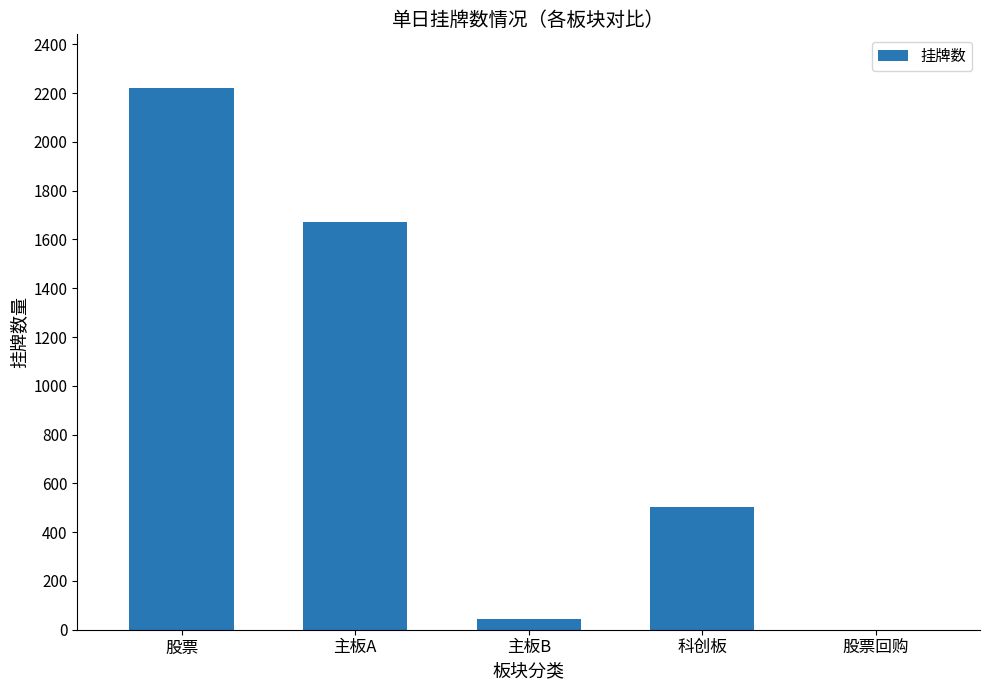

Which category has the highest value across all series?

股票